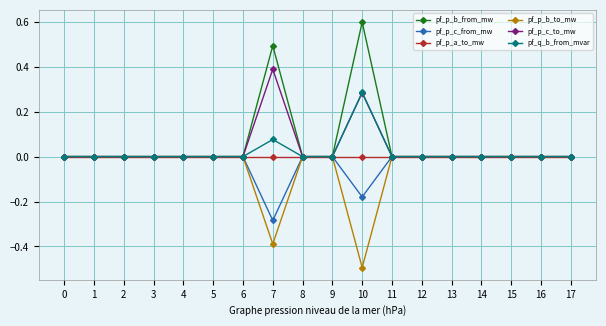

Does the chart display data point markers on the line(s)?

Yes